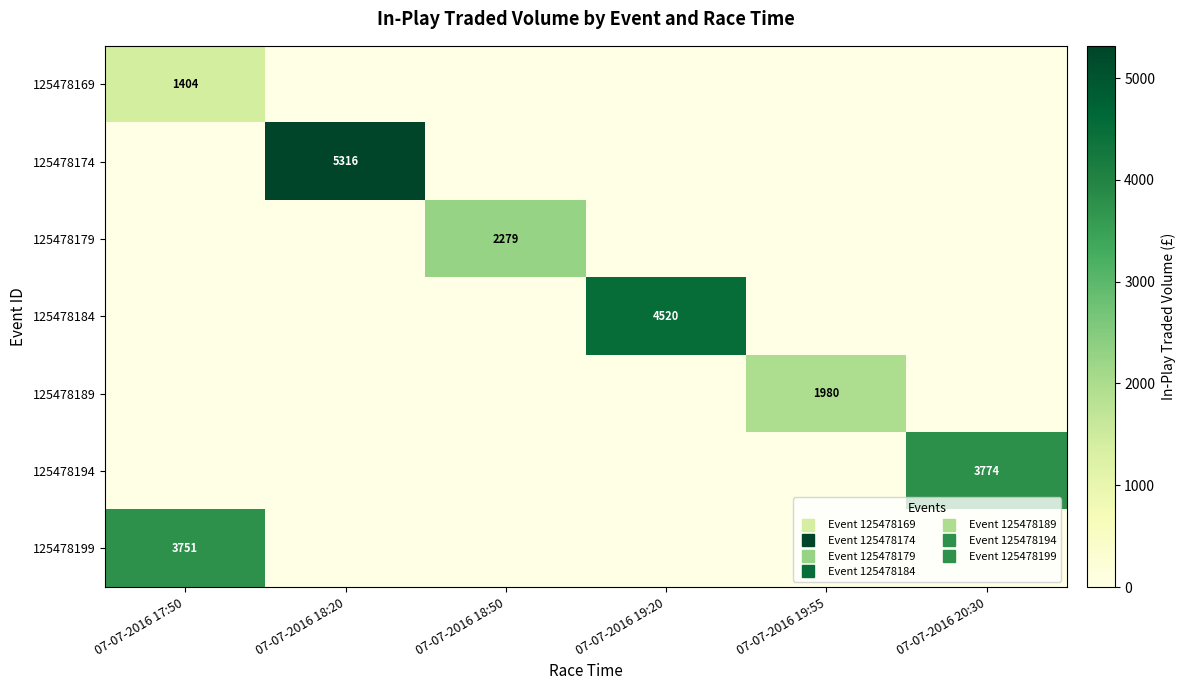

How many data points does each series have?

6